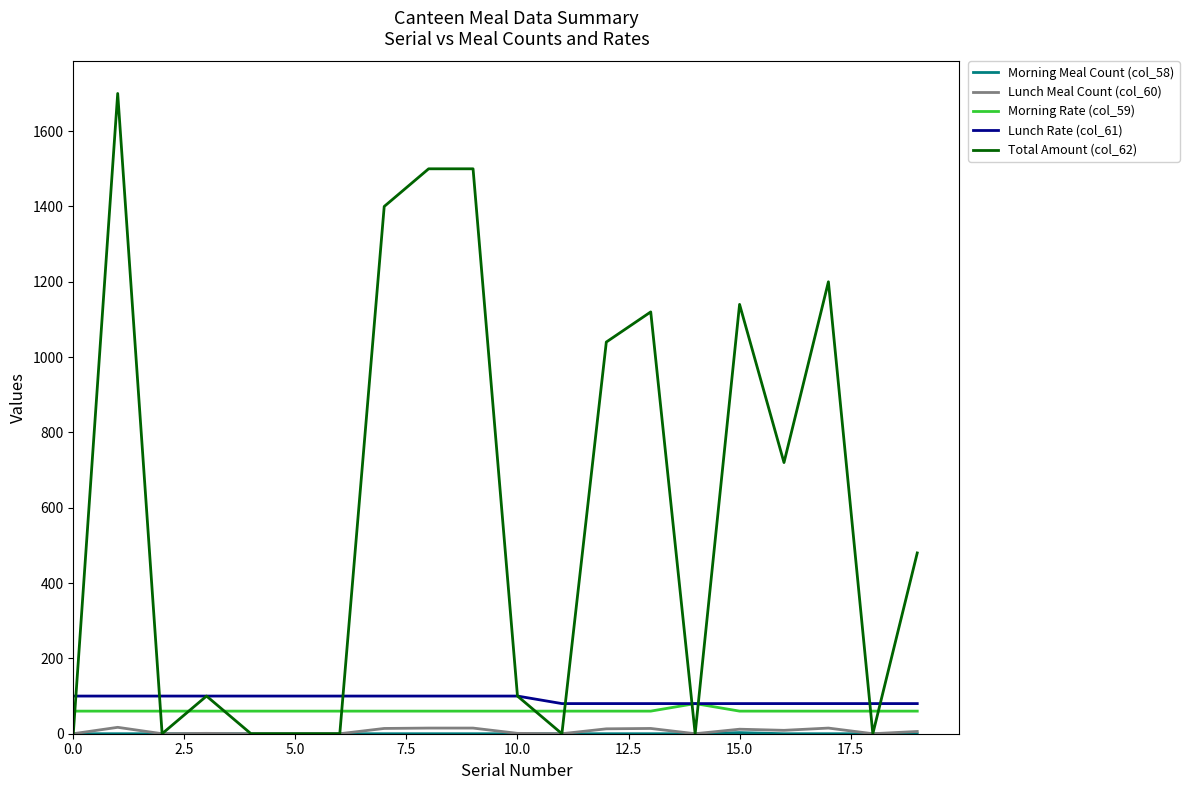

Which series has the largest total across all categories?

Total Amount (col_62)